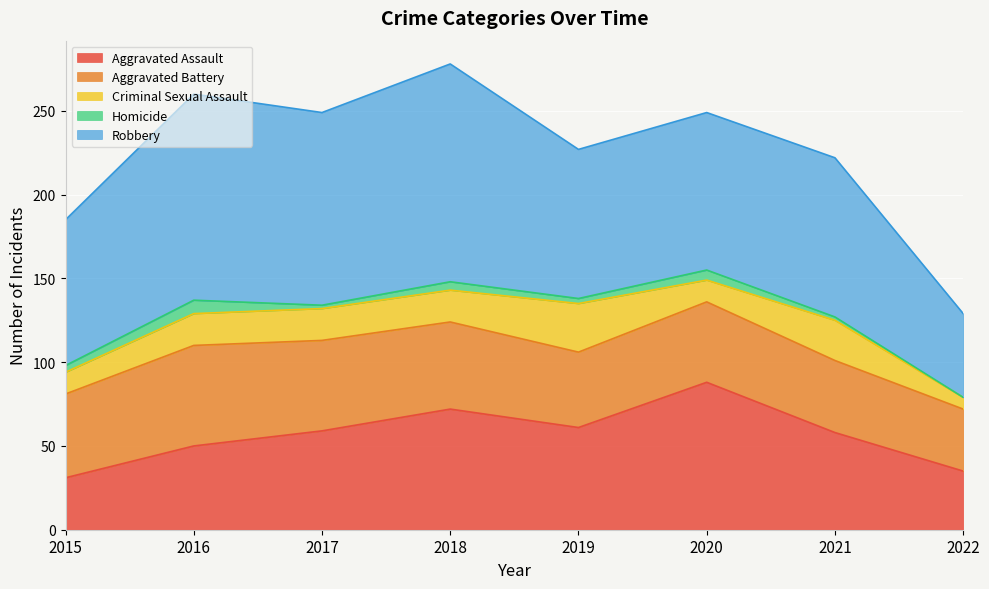

How many categories are shown in the chart?

8